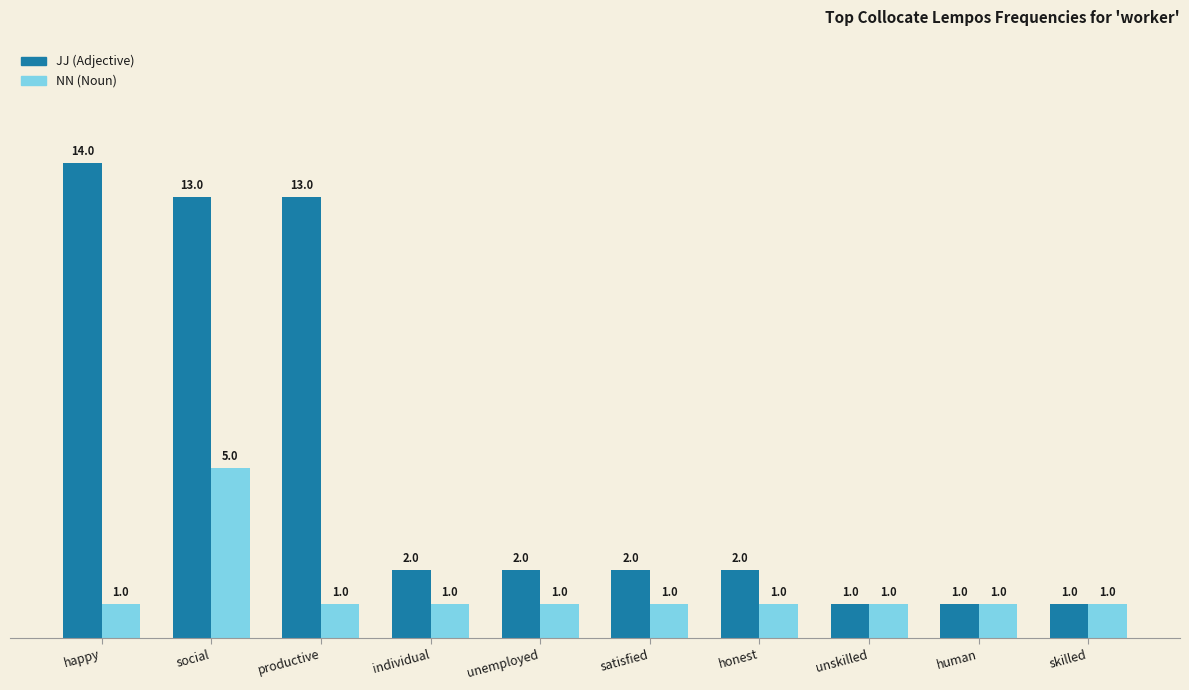

At how many categories does at least one series exceed 5?

3